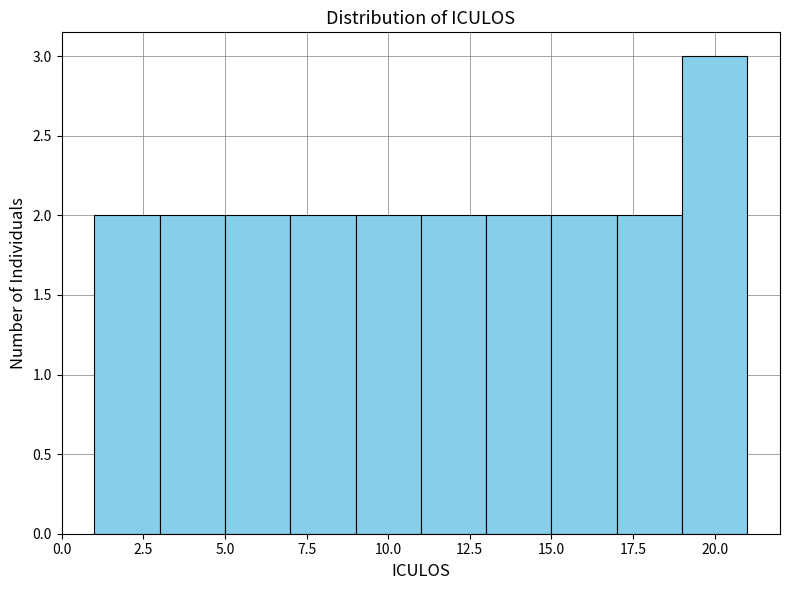

Reading left to right, transcribe this chart: for each bar, give the range it covers on the x-axis and its height. The values are not printed on the chart, so give them approximately, as read against the axis.

1 to 3: 2
3 to 5: 2
5 to 7: 2
7 to 9: 2
9 to 11: 2
11 to 13: 2
13 to 15: 2
15 to 17: 2
17 to 19: 2
19 to 21: 3